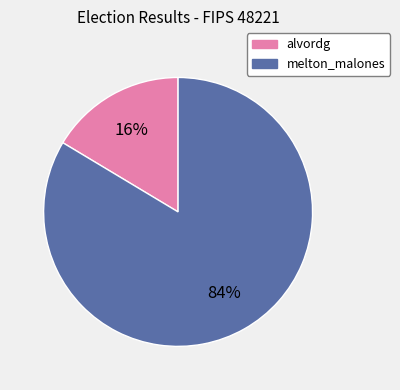

Is it true that melton_malones is 93% of the pie?

False